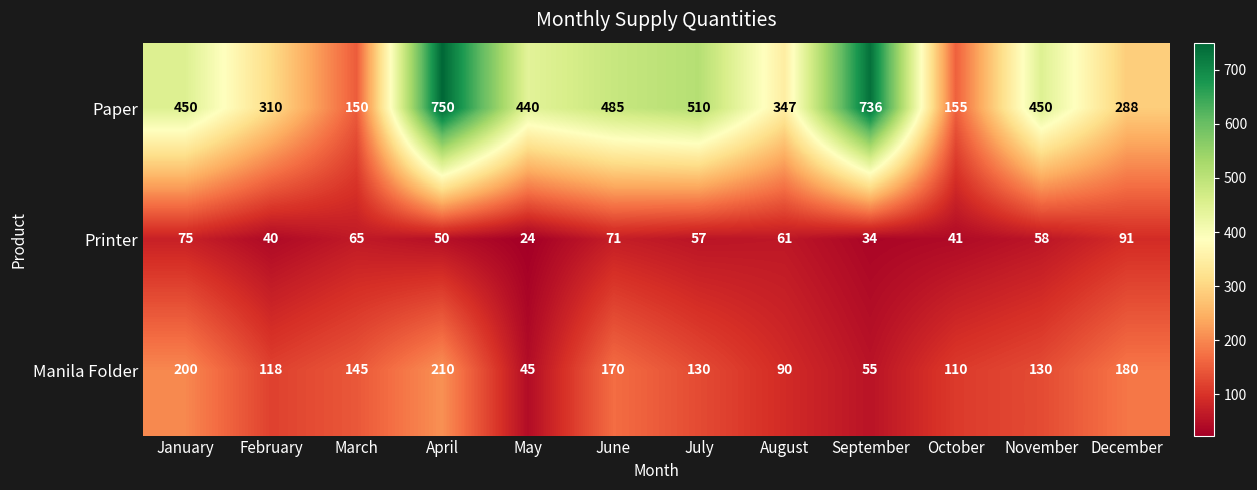

How many values in the Printer series are below 58?

6